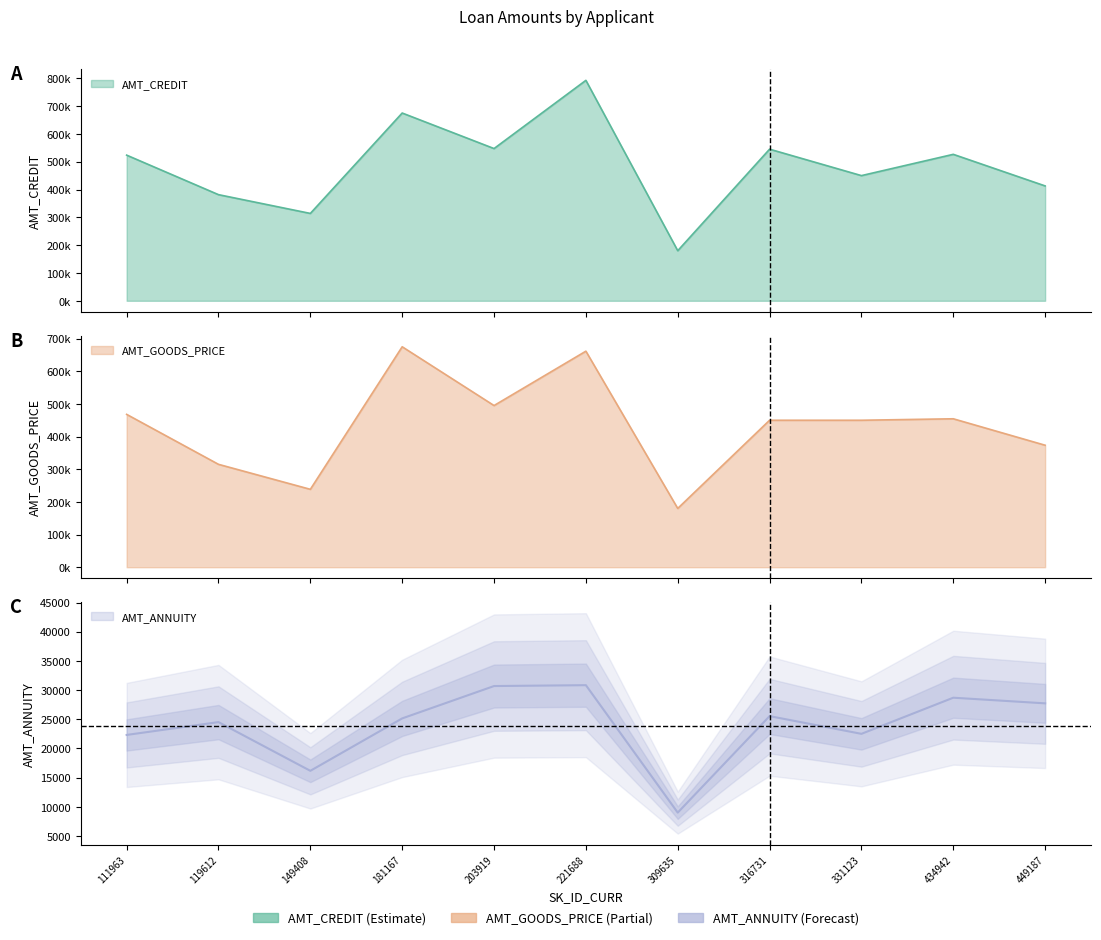

What is the difference between the second highest and second lowest values in the AMT_ANNUITY series?

14526.0